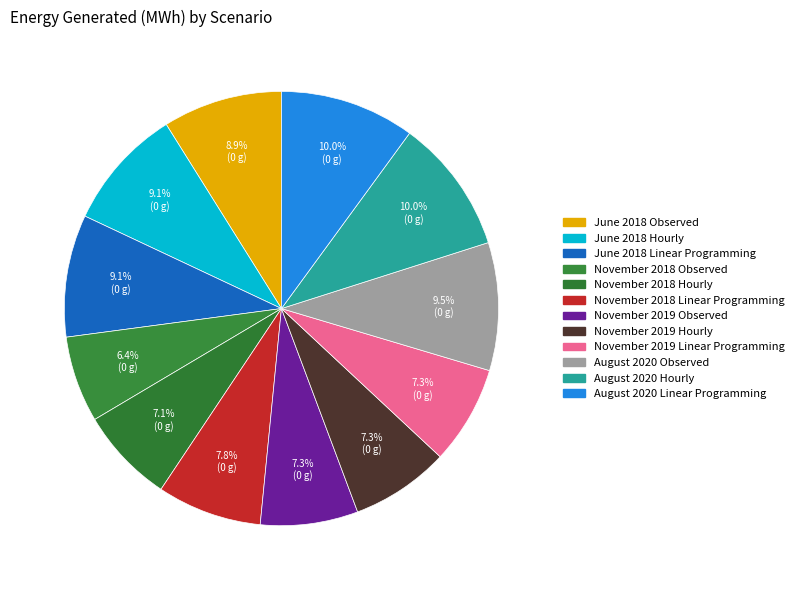

Which slice is the smallest?

November 2018 Observed